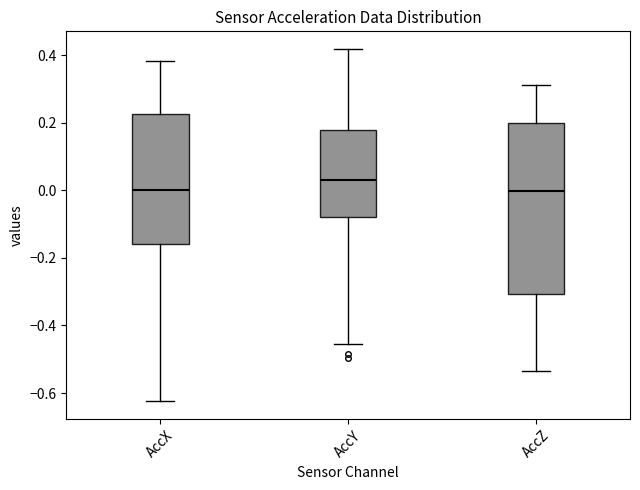

Which box's median line is the highest?

AccY